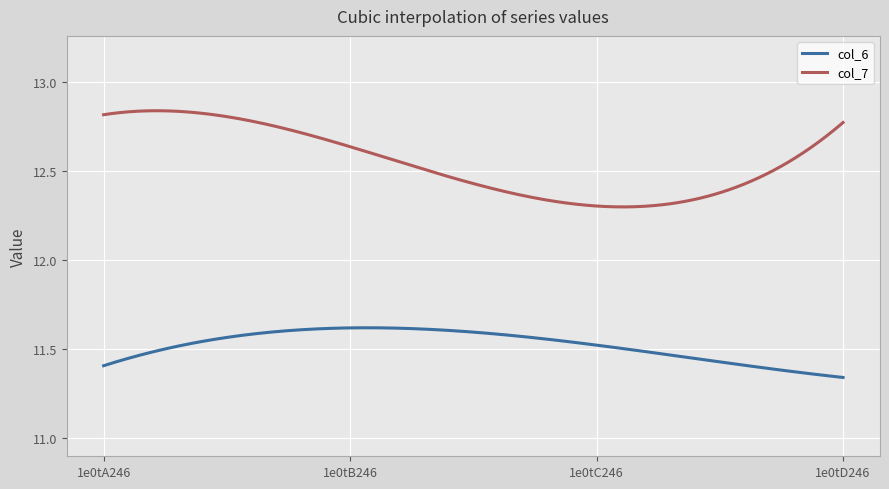

Which series has the largest range (max minus min)?

col_7